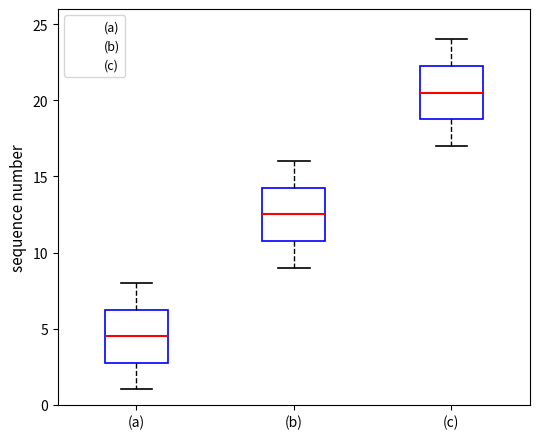

Reading left to right, read every box against the y-axis: the position of its median line, the range the box covers, and the ends of its whiskers. The values are not printed on the chart, so give them approximately, as read against the axis.

(a): median 4.5, box 3.0 to 6.5, whiskers 1.0 to 8.0
(b): median 12.5, box 11.0 to 14.5, whiskers 9.0 to 16.0
(c): median 20.5, box 19.0 to 22.5, whiskers 17.0 to 24.0